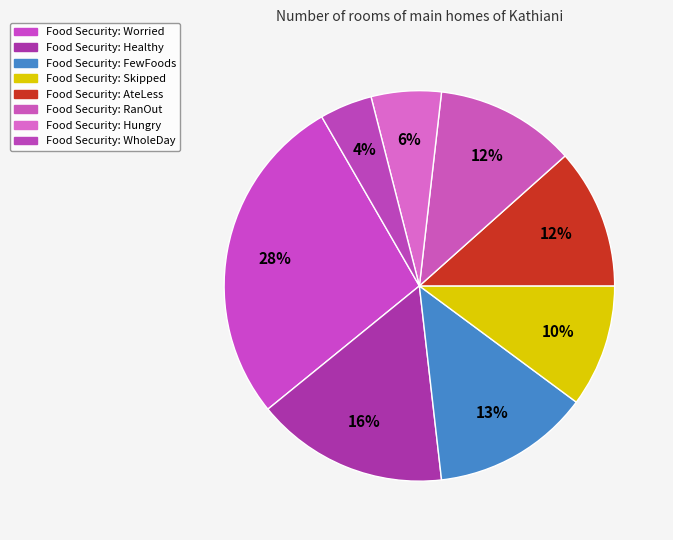

Count the number of slices in the pie.

8